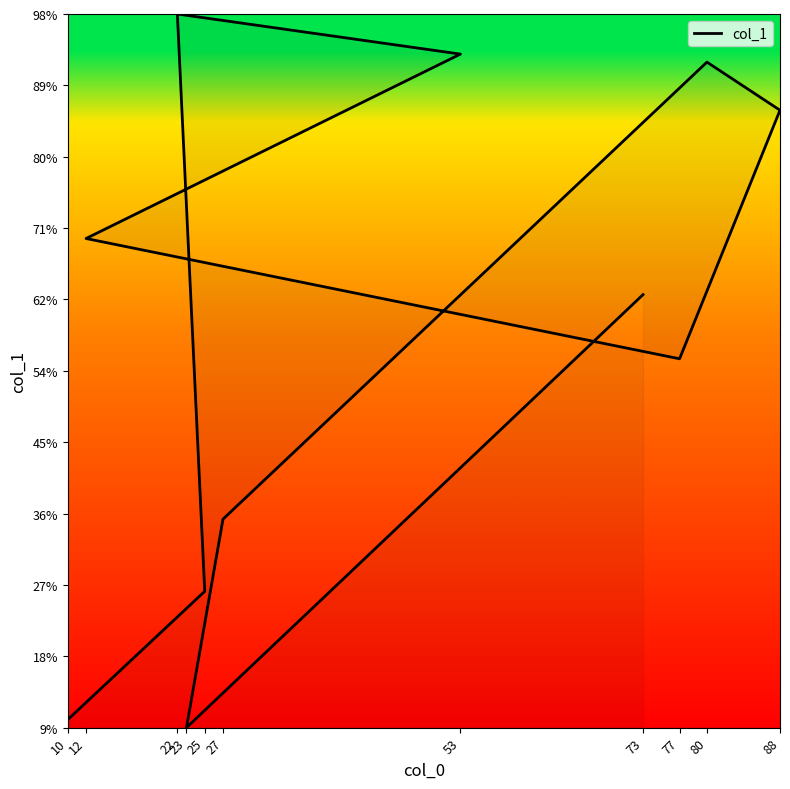

Reading left to right, extract all data points from this chart.

10	26	98	93	70	55	86	92	35	9	63